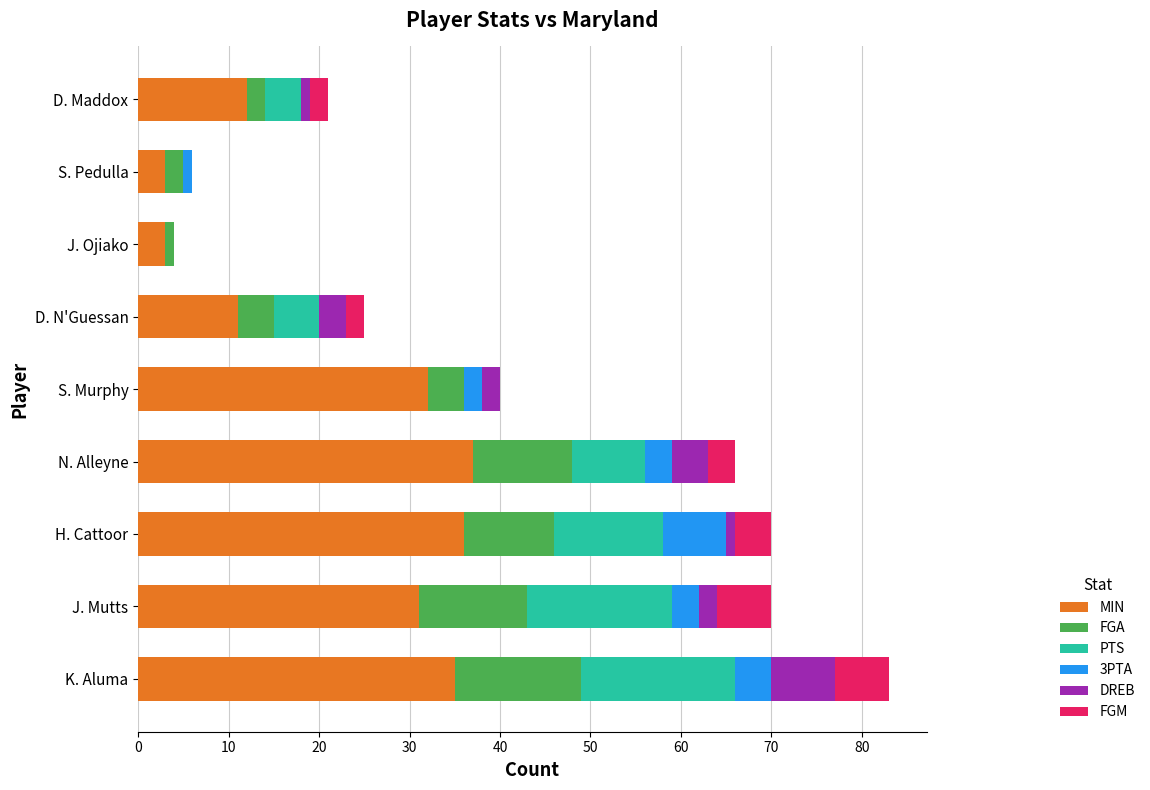

What is the sum of all MIN values?

200